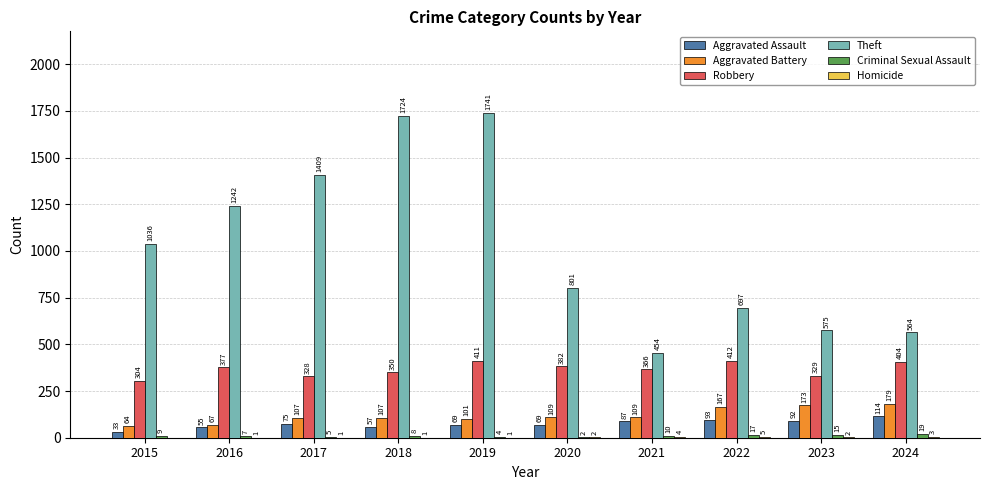

How many groups of bars are there?

10